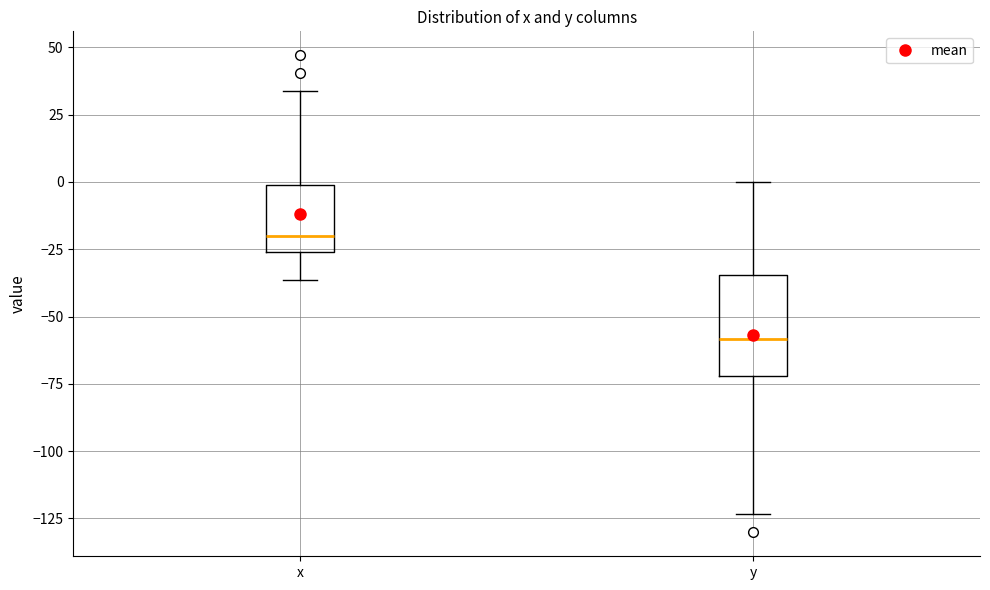

Reading left to right, transcribe this box plot: for each box, give where its median line is, the range the box spans, and where its two whiskers end, as read against the y-axis. The values are not printed on the chart, so give them approximately, as read against the axis.

x: median -20, box -25 to 0, whiskers -35 to 35
y: median -60, box -70 to -35, whiskers -125 to 0